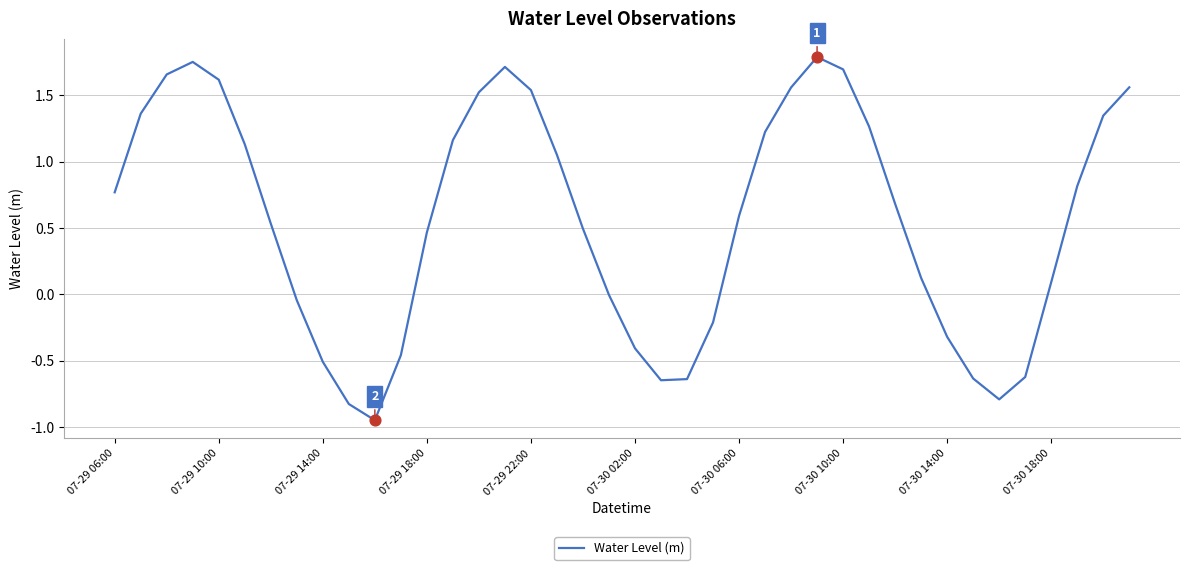

How many lines are shown in the chart?

1